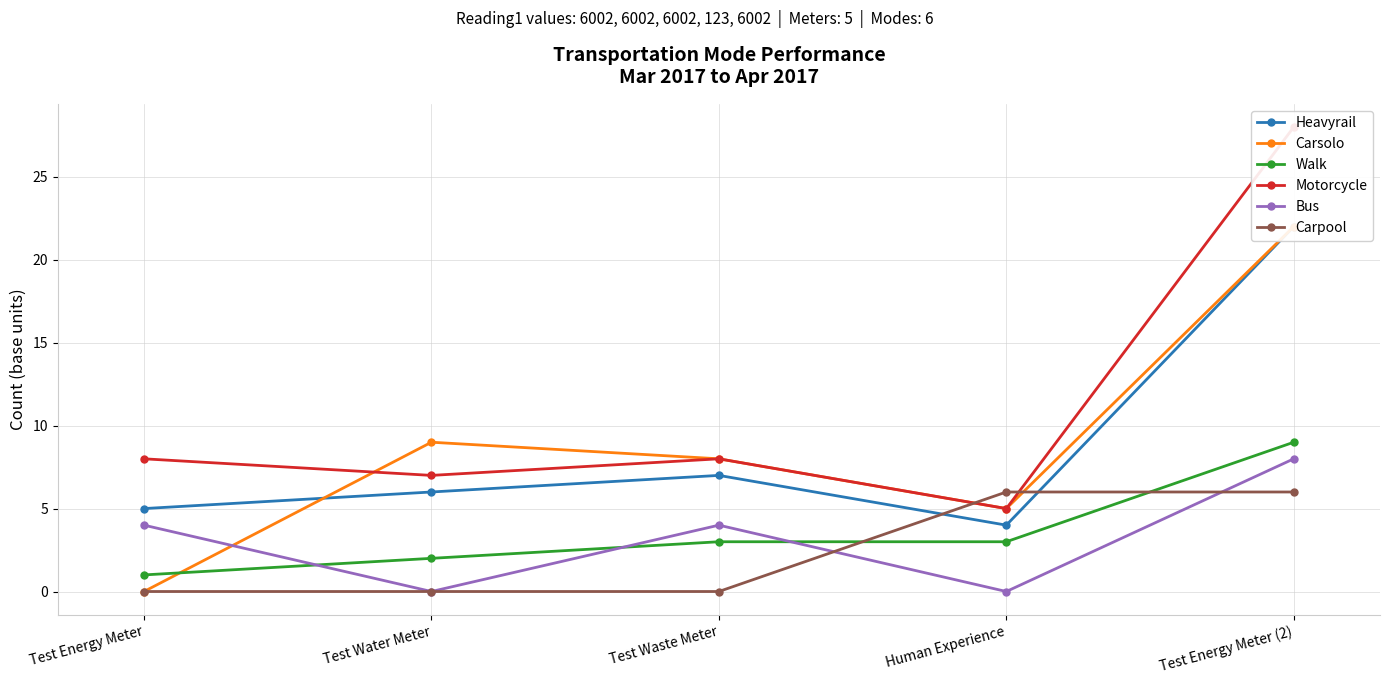

Does the chart have visible grid lines?

Yes